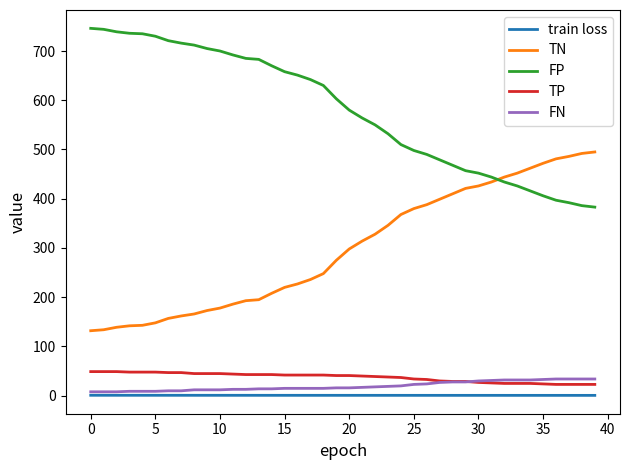

True or false: FN and FP cross at least once.

False